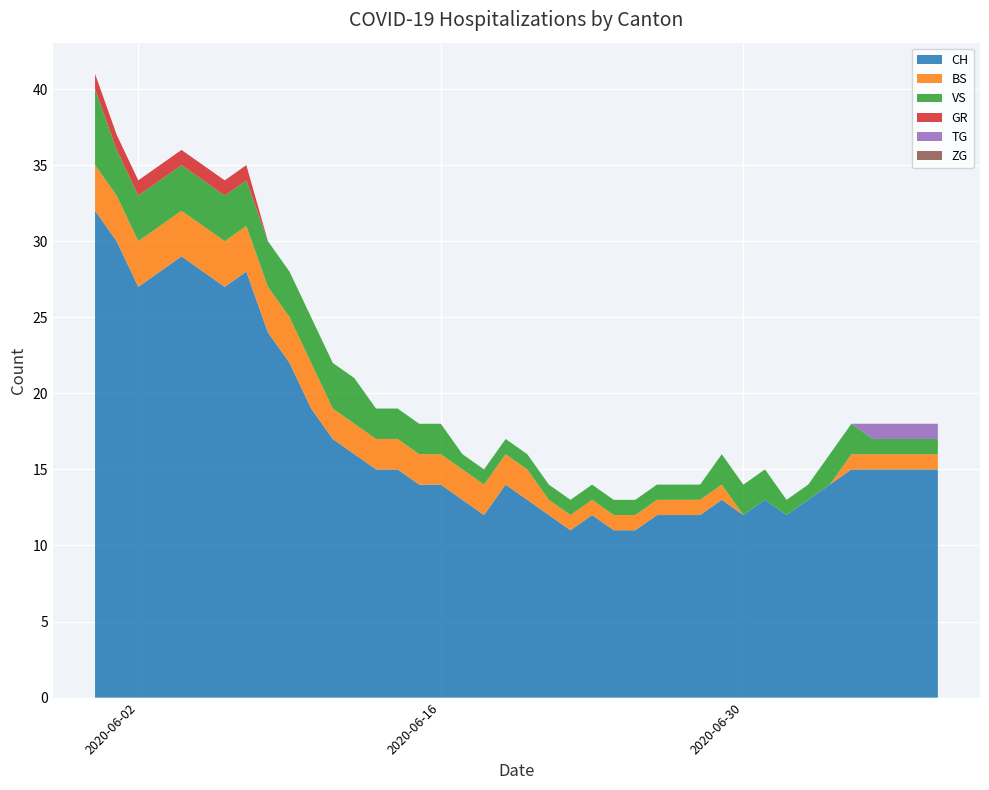

Reading left to right, what are all the values shown in this chart?

CH: 2020-05-31=32	2020-06-01=30	2020-06-02=27	2020-06-03=28	2020-06-04=29	2020-06-05=28	2020-06-06=27	2020-06-07=28	2020-06-08=24	2020-06-09=22	2020-06-10=19	2020-06-11=17	2020-06-12=16	2020-06-13=15	2020-06-14=15	2020-06-15=14	2020-06-16=14	2020-06-17=13	2020-06-18=12	2020-06-19=14	2020-06-20=13	2020-06-21=12	2020-06-22=11	2020-06-23=12	2020-06-24=11	2020-06-25=11	2020-06-26=12	2020-06-27=12	2020-06-28=12	2020-06-29=13	2020-06-30=12	2020-07-01=13	2020-07-02=12	2020-07-03=13	2020-07-04=14	2020-07-05=15	2020-07-06=15	2020-07-07=15	2020-07-08=15	2020-07-09=15
BS: 2020-05-31=3	2020-06-01=3	2020-06-02=3	2020-06-03=3	2020-06-04=3	2020-06-05=3	2020-06-06=3	2020-06-07=3	2020-06-08=3	2020-06-09=3	2020-06-10=3	2020-06-11=2	2020-06-12=2	2020-06-13=2	2020-06-14=2	2020-06-15=2	2020-06-16=2	2020-06-17=2	2020-06-18=2	2020-06-19=2	2020-06-20=2	2020-06-21=1	2020-06-22=1	2020-06-23=1	2020-06-24=1	2020-06-25=1	2020-06-26=1	2020-06-27=1	2020-06-28=1	2020-06-29=1	2020-06-30=0	2020-07-01=0	2020-07-02=0	2020-07-03=0	2020-07-04=0	2020-07-05=1	2020-07-06=1	2020-07-07=1	2020-07-08=1	2020-07-09=1
TG: 2020-05-31=0	2020-06-01=0	2020-06-02=0	2020-06-03=0	2020-06-04=0	2020-06-05=0	2020-06-06=0	2020-06-07=0	2020-06-08=0	2020-06-09=0	2020-06-10=0	2020-06-11=0	2020-06-12=0	2020-06-13=0	2020-06-14=0	2020-06-15=0	2020-06-16=0	2020-06-17=0	2020-06-18=0	2020-06-19=0	2020-06-20=0	2020-06-21=0	2020-06-22=0	2020-06-23=0	2020-06-24=0	2020-06-25=0	2020-06-26=0	2020-06-27=0	2020-06-28=0	2020-06-29=0	2020-06-30=0	2020-07-01=0	2020-07-02=0	2020-07-03=0	2020-07-04=0	2020-07-05=0	2020-07-06=1	2020-07-07=1	2020-07-08=1	2020-07-09=1
ZG: 2020-05-31=0	2020-06-01=0	2020-06-02=0	2020-06-03=0	2020-06-04=0	2020-06-05=0	2020-06-06=0	2020-06-07=0	2020-06-08=0	2020-06-09=0	2020-06-10=0	2020-06-11=0	2020-06-12=0	2020-06-13=0	2020-06-14=0	2020-06-15=0	2020-06-16=0	2020-06-17=0	2020-06-18=0	2020-06-19=0	2020-06-20=0	2020-06-21=0	2020-06-22=0	2020-06-23=0	2020-06-24=0	2020-06-25=0	2020-06-26=0	2020-06-27=0	2020-06-28=0	2020-06-29=0	2020-06-30=0	2020-07-01=0	2020-07-02=0	2020-07-03=0	2020-07-04=0	2020-07-05=0	2020-07-06=0	2020-07-07=0	2020-07-08=0	2020-07-09=0
VS: 2020-05-31=5	2020-06-01=3	2020-06-02=3	2020-06-03=3	2020-06-04=3	2020-06-05=3	2020-06-06=3	2020-06-07=3	2020-06-08=3	2020-06-09=3	2020-06-10=3	2020-06-11=3	2020-06-12=3	2020-06-13=2	2020-06-14=2	2020-06-15=2	2020-06-16=2	2020-06-17=1	2020-06-18=1	2020-06-19=1	2020-06-20=1	2020-06-21=1	2020-06-22=1	2020-06-23=1	2020-06-24=1	2020-06-25=1	2020-06-26=1	2020-06-27=1	2020-06-28=1	2020-06-29=2	2020-06-30=2	2020-07-01=2	2020-07-02=1	2020-07-03=1	2020-07-04=2	2020-07-05=2	2020-07-06=1	2020-07-07=1	2020-07-08=1	2020-07-09=1
GR: 2020-05-31=1	2020-06-01=1	2020-06-02=1	2020-06-03=1	2020-06-04=1	2020-06-05=1	2020-06-06=1	2020-06-07=1	2020-06-08=0	2020-06-09=0	2020-06-10=0	2020-06-11=0	2020-06-12=0	2020-06-13=0	2020-06-14=0	2020-06-15=0	2020-06-16=0	2020-06-17=0	2020-06-18=0	2020-06-19=0	2020-06-20=0	2020-06-21=0	2020-06-22=0	2020-06-23=0	2020-06-24=0	2020-06-25=0	2020-06-26=0	2020-06-27=0	2020-06-28=0	2020-06-29=0	2020-06-30=0	2020-07-01=0	2020-07-02=0	2020-07-03=0	2020-07-04=0	2020-07-05=0	2020-07-06=0	2020-07-07=0	2020-07-08=0	2020-07-09=0